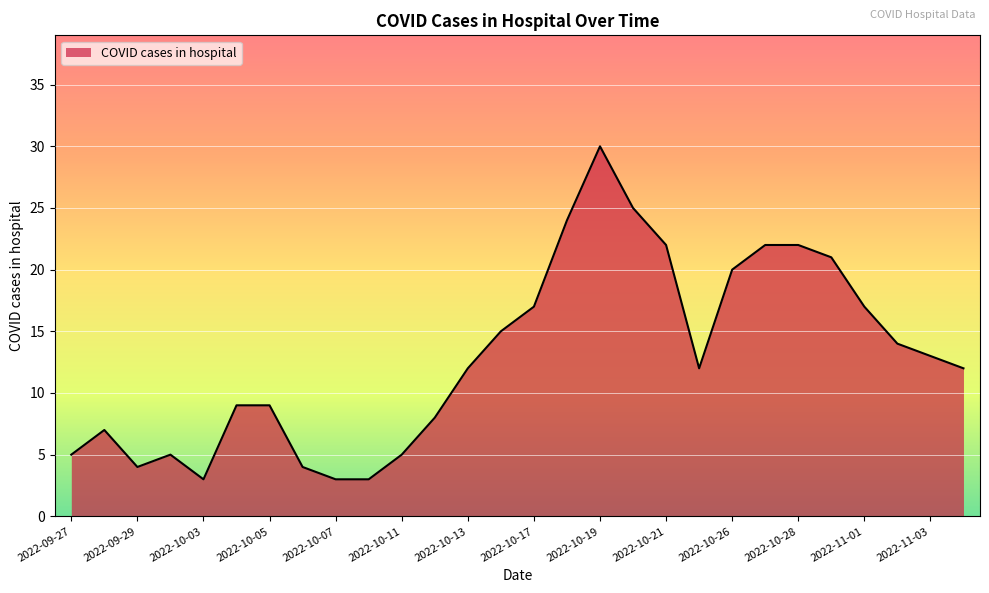

What is the difference between the maximum and minimum values?

27